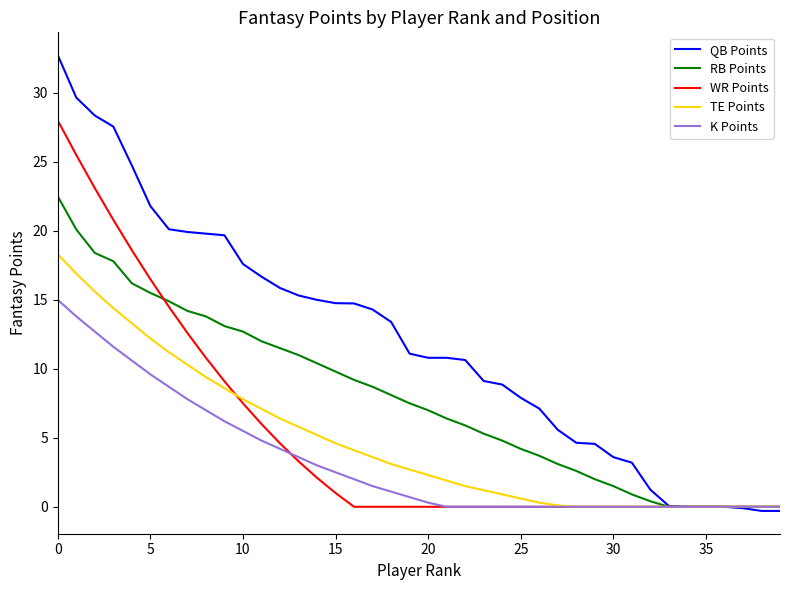

List the series in order of their peak value, highest first.

QB Points, WR Points, RB Points, TE Points, K Points